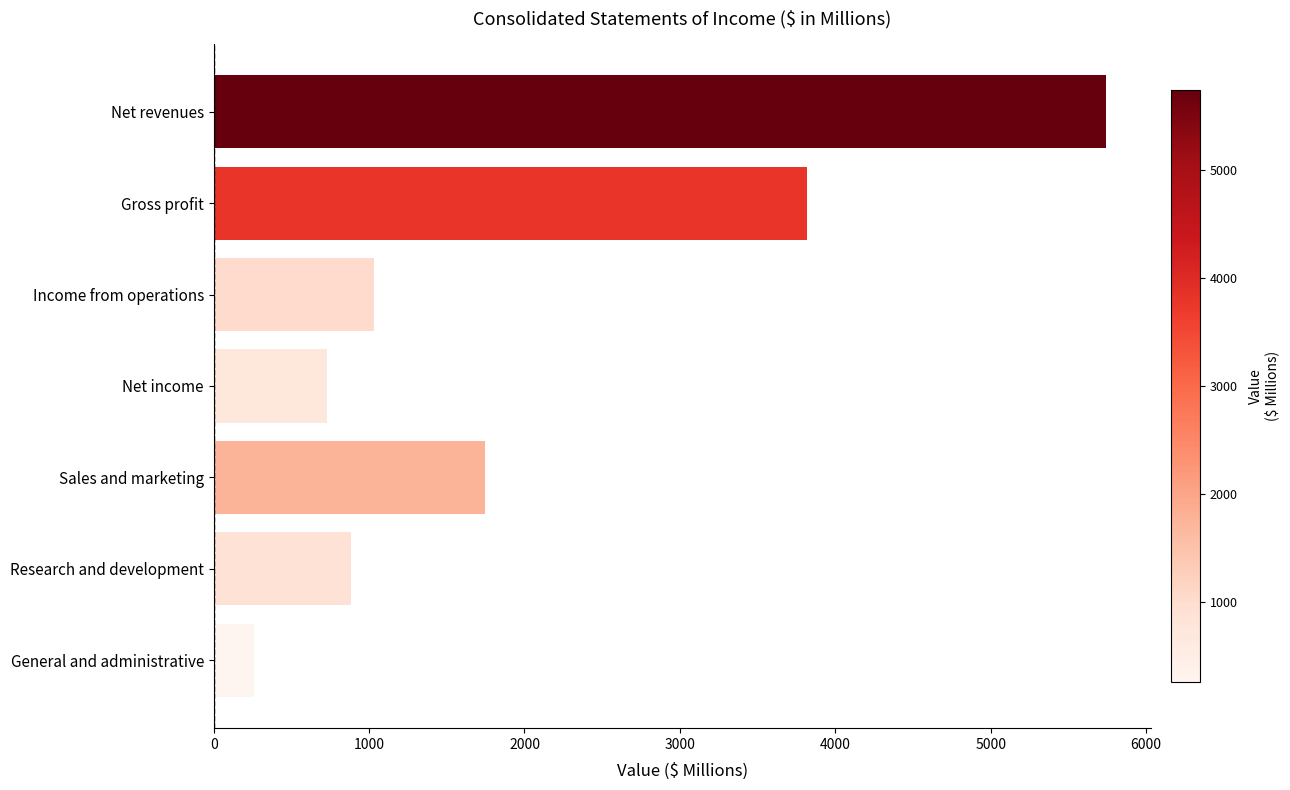

Which label corresponds to the smallest value in the chart?

General and administrative